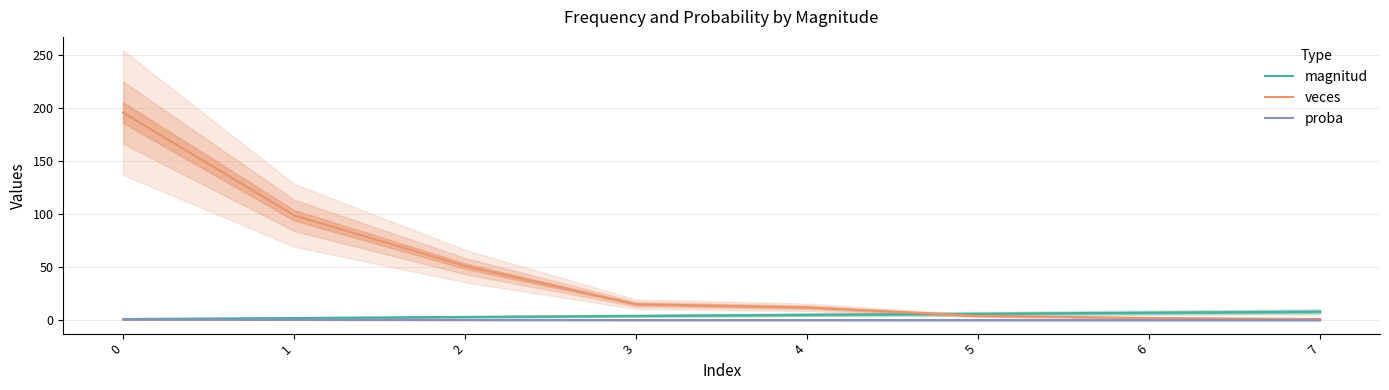

Reading right to left, list all the values displayed in this chart.

magnitud: 8.0	7.0	6.0	5.0	4.0	3.0	2.0	1.0
veces: 1.0	2.0	4.0	12.0	15.0	51.0	99.0	196.0
proba: 0.0	0.0	0.0	0.0	0.0	0.1	0.3	0.5